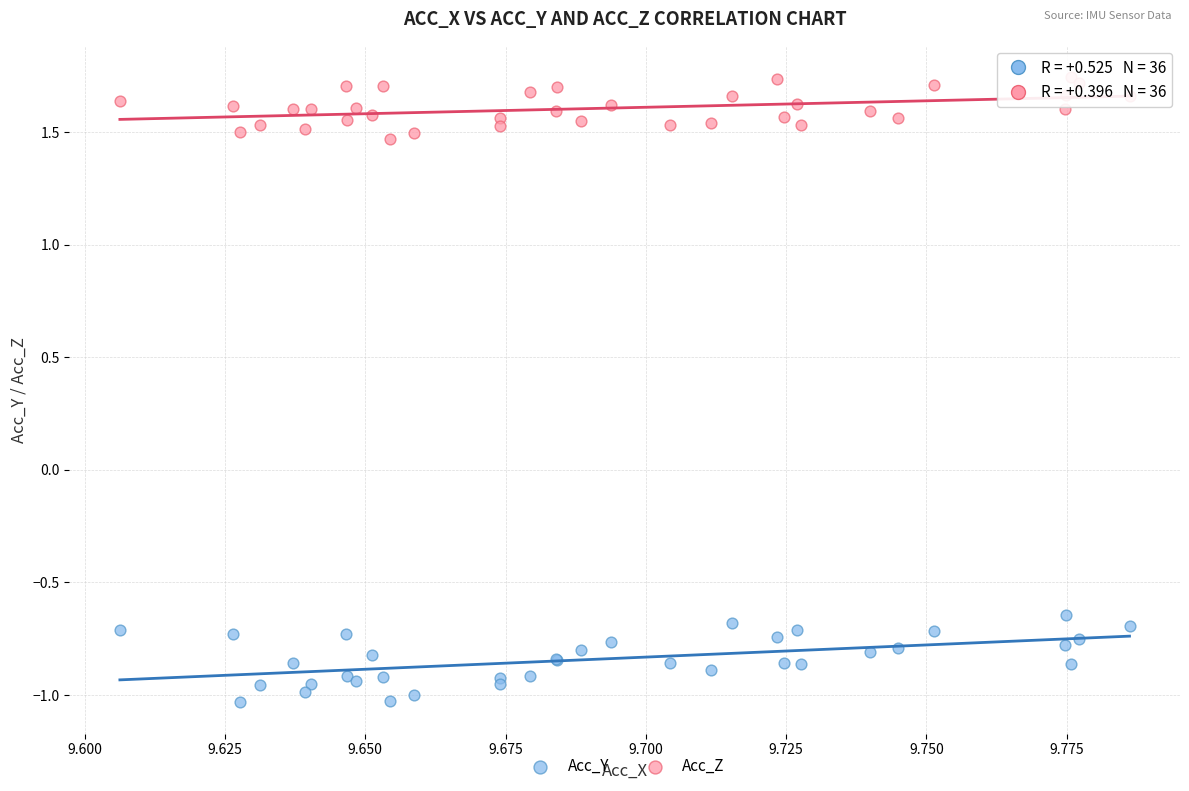

Which series has the widest spread of Y values?

Acc_Y